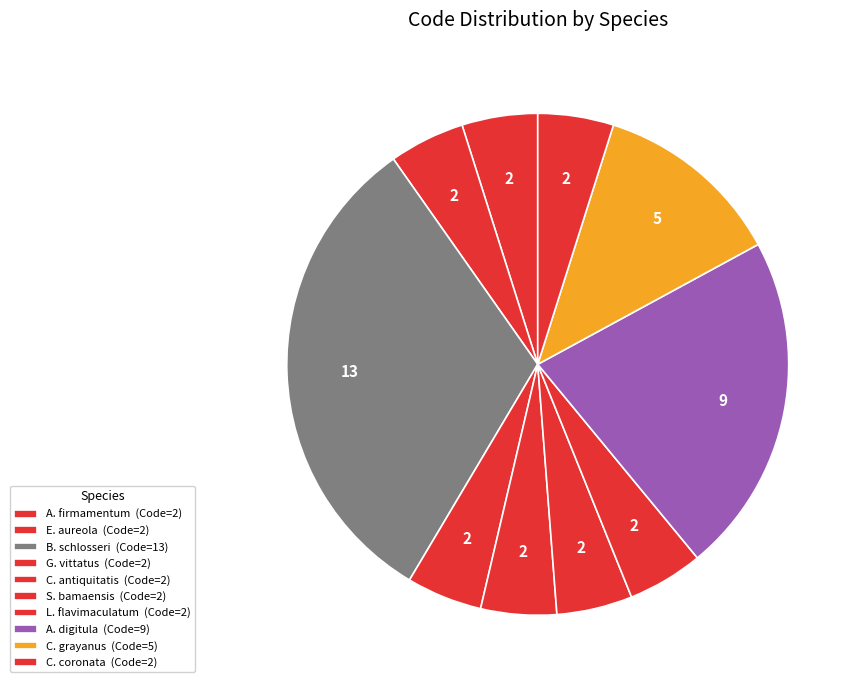

To the nearest percent, what is the average slice percentage?

10%